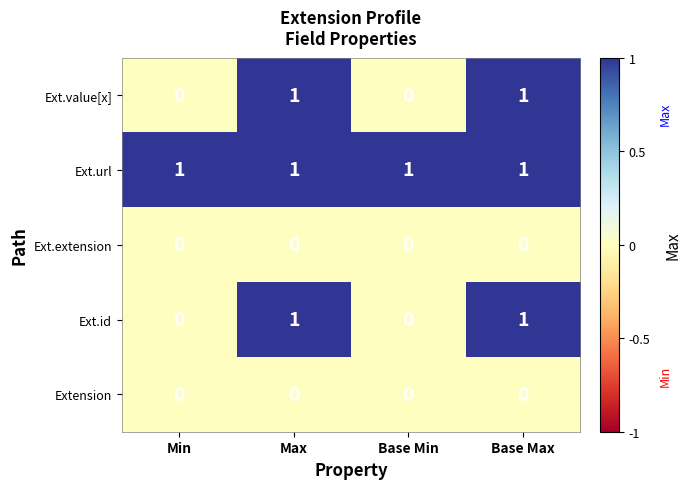

What is the total value across all series at Min?

1